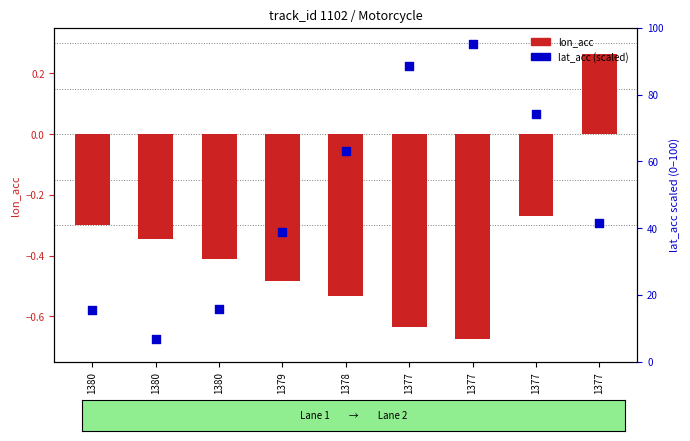

Which series reaches the maximum Y coordinate?

lat_acc (scaled)